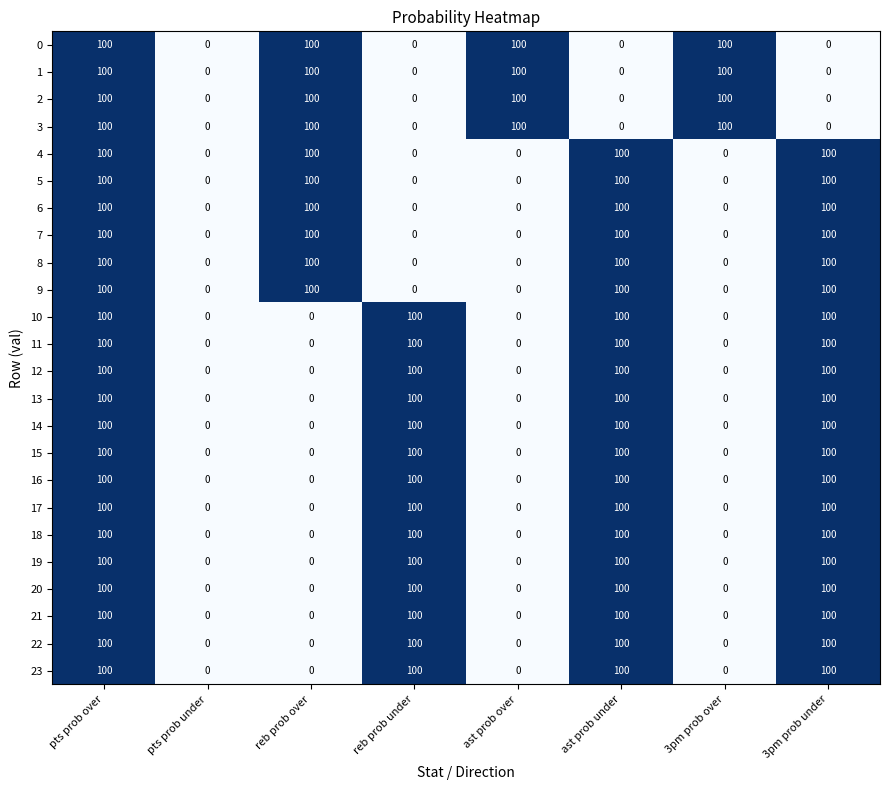

At which category is the sum across all series the highest?

pts prob over